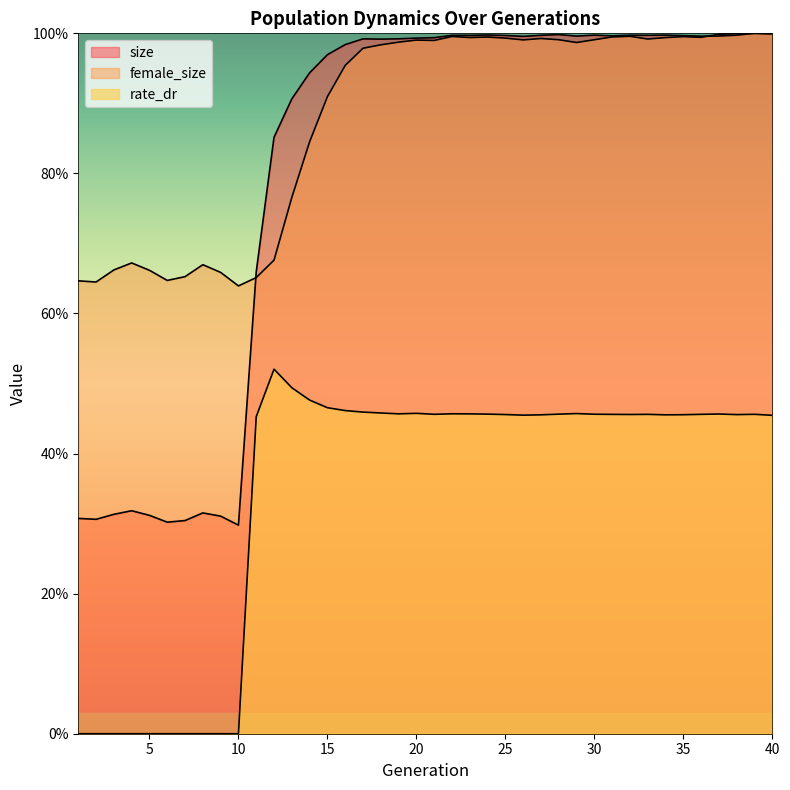

At which category does size reach its first local valley?

2